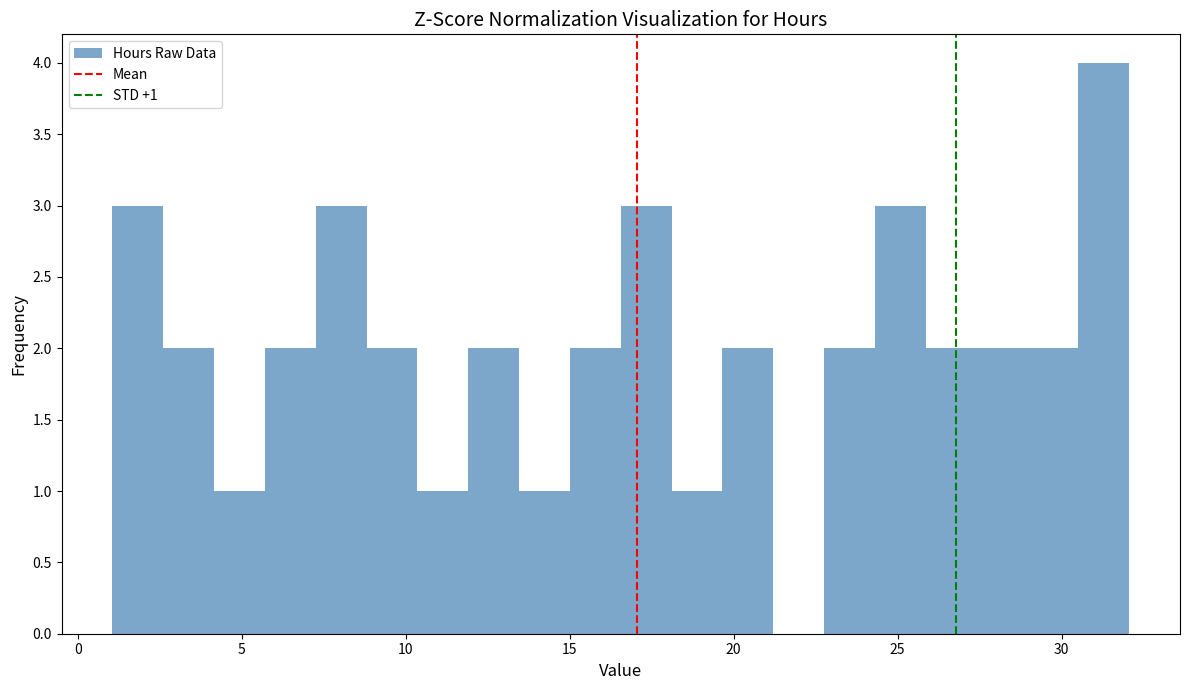

Read against the x-axis, roughly where is the centre of the tallest bar?

31.5